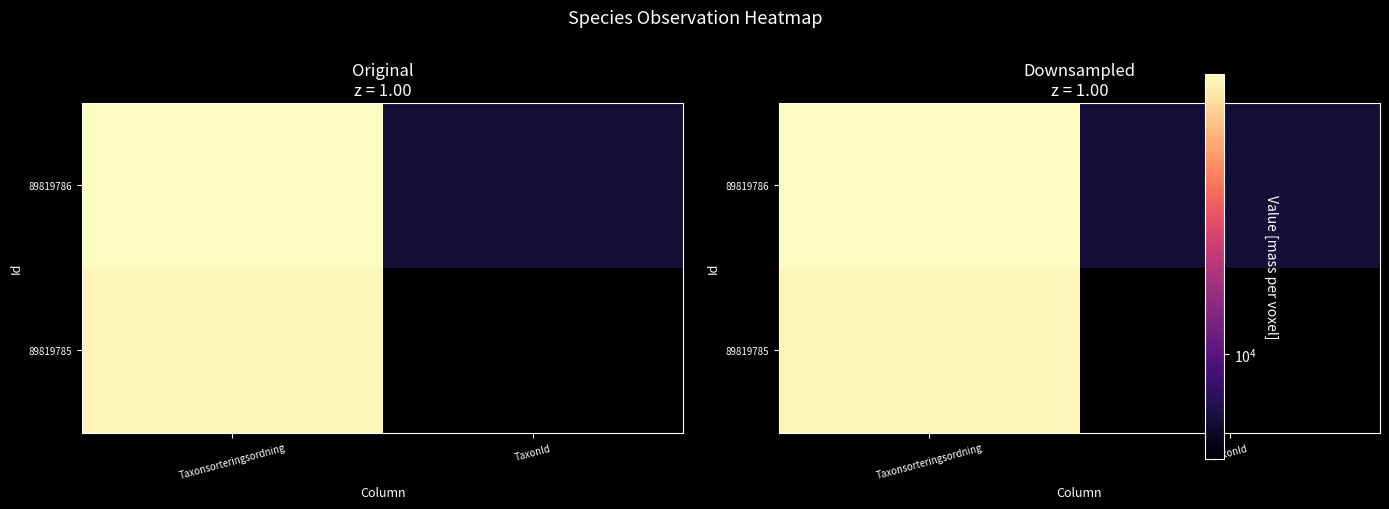

What is the minimum value shown in the chart?

4388